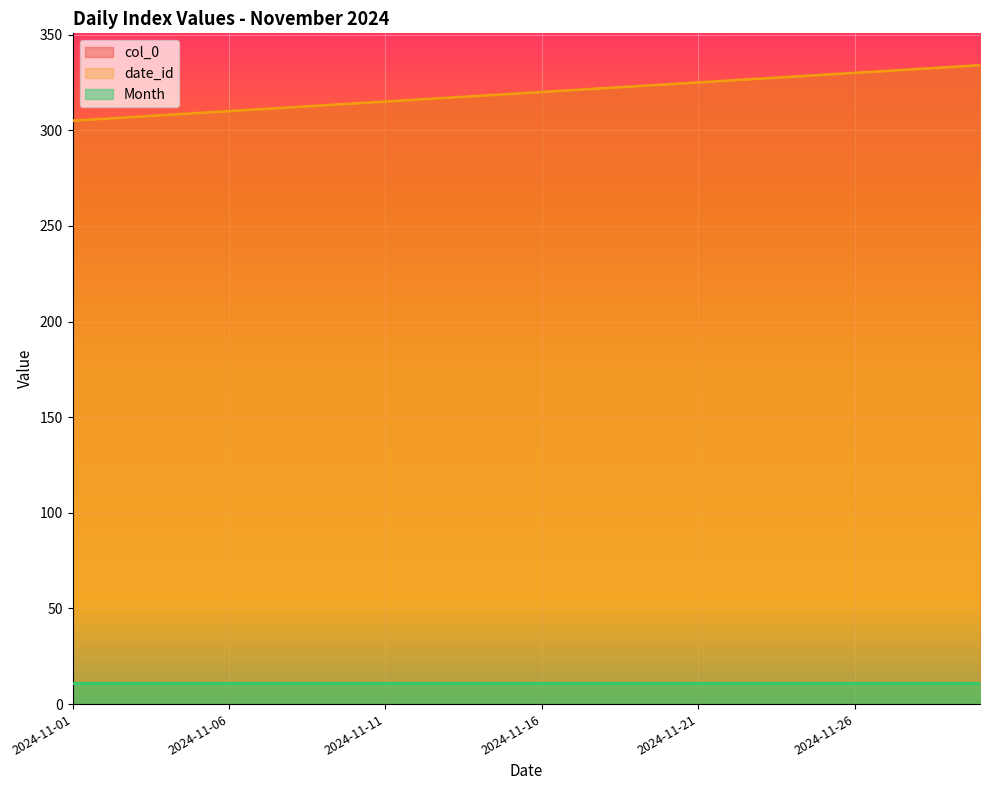

Is it true that date_id equals 440 at 2024-11-13?

False